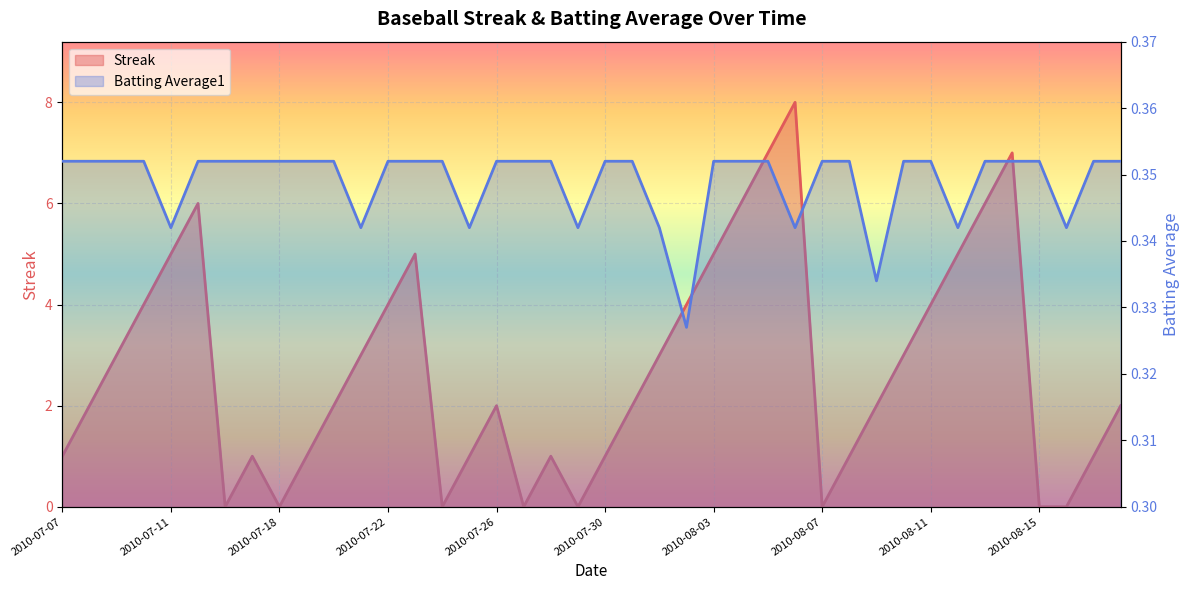

What position from the right is 2010-08-09?

10